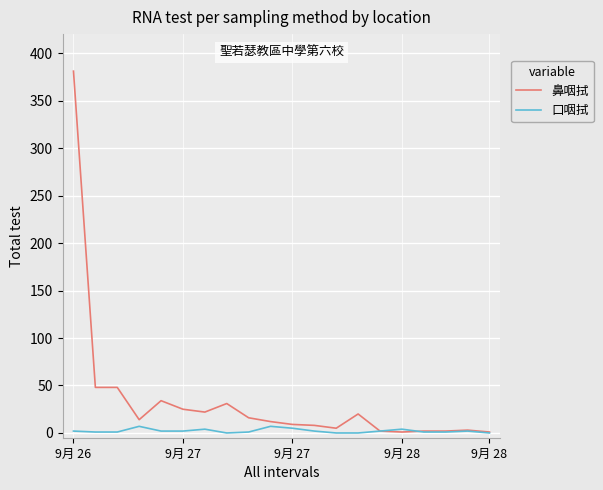

Rank the series by their maximum value, from highest to lowest.

鼻咽拭, 口咽拭